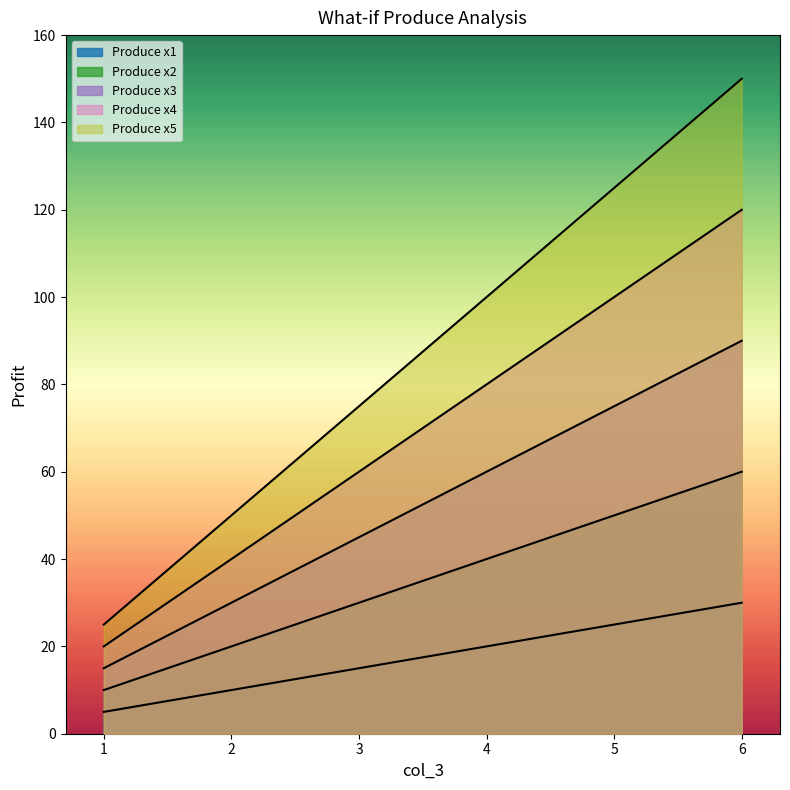

What is the spread (max minus min) of values at 4?

80